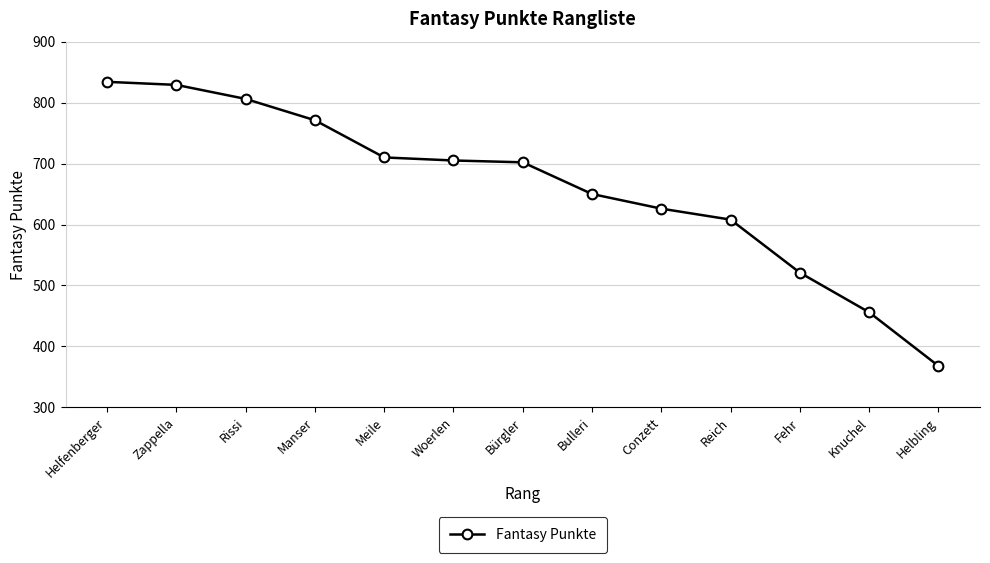

What is the label of the 2nd point from the right?

Knuchel